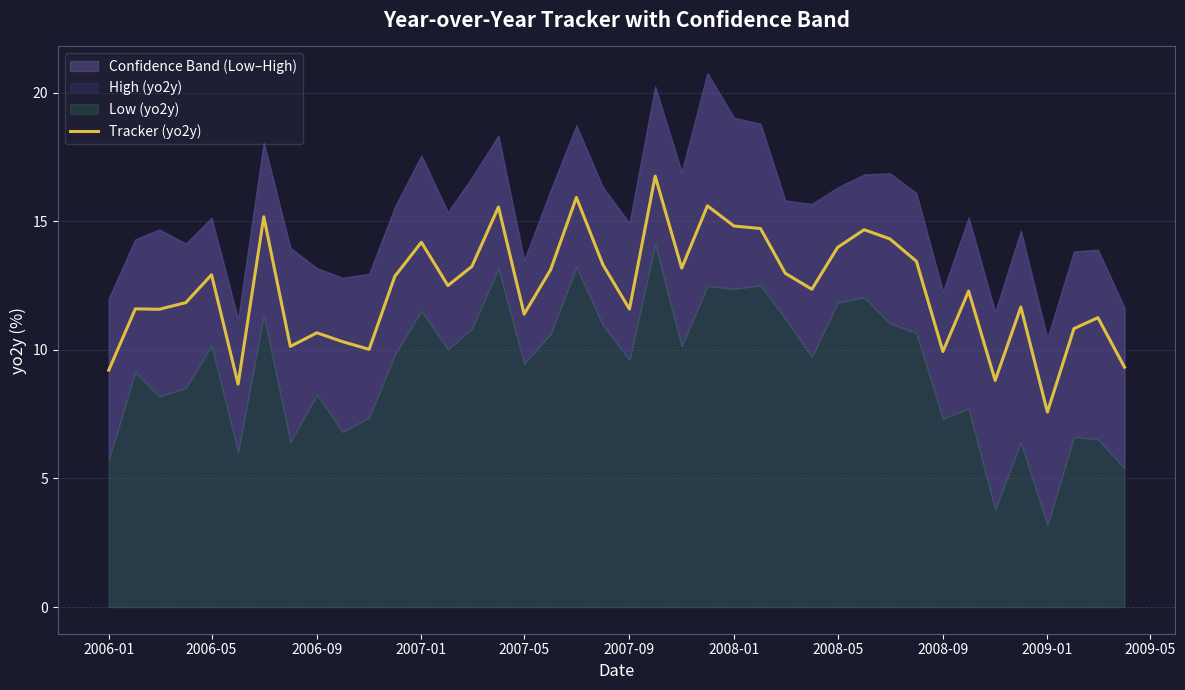

True or false: Tracker (yo2y) has a value of 9.9 at 2008-09.

True